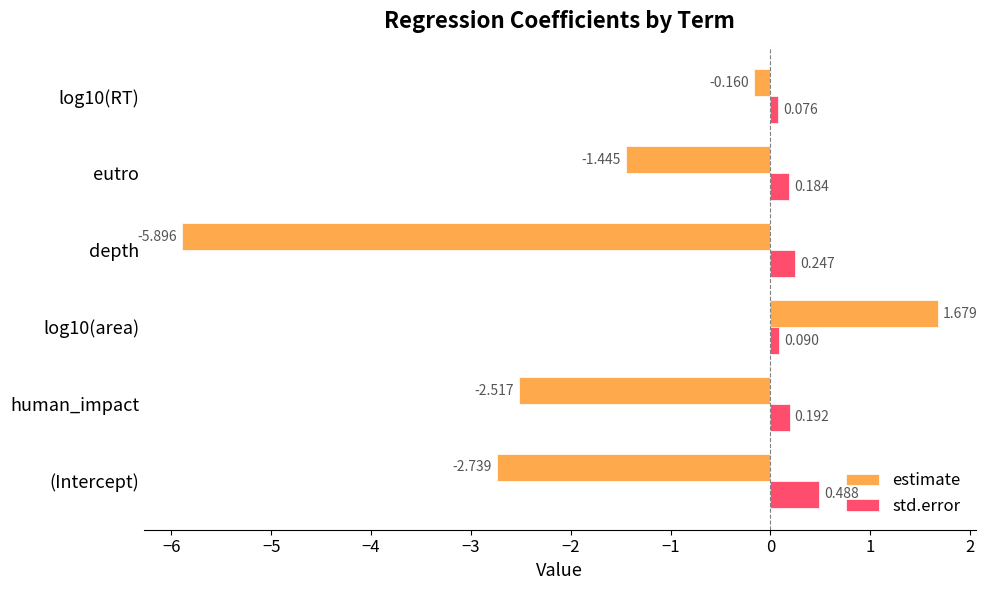

Rank the series by their average value, from lowest to highest.

estimate, std.error